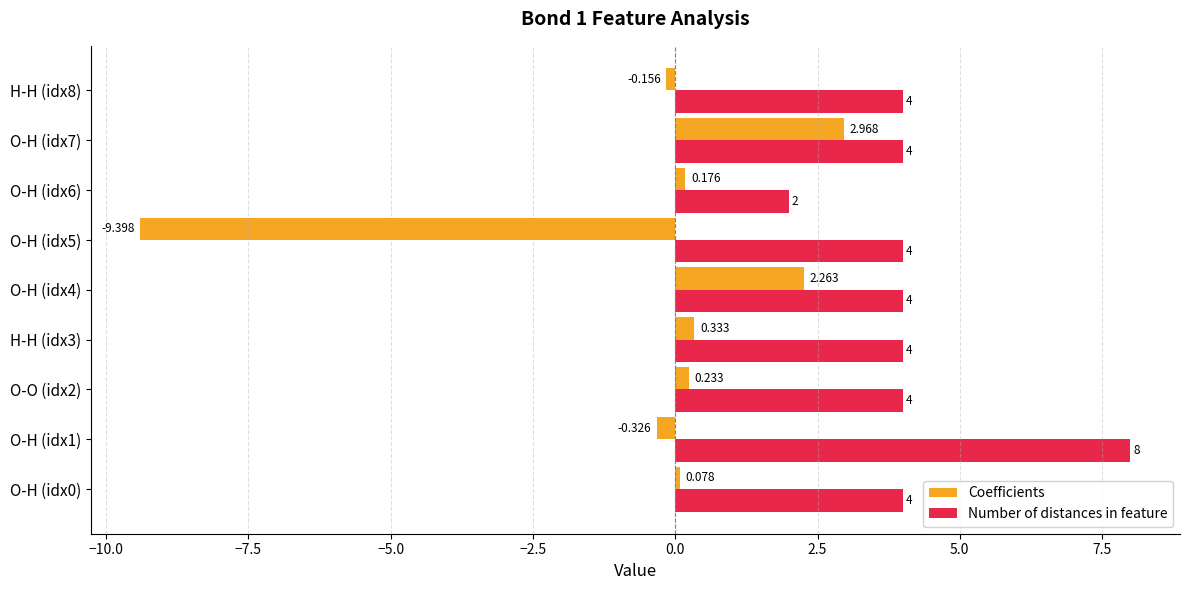

Between O-H (idx4) and O-H (idx5), which series saw the biggest shift?

Coefficients